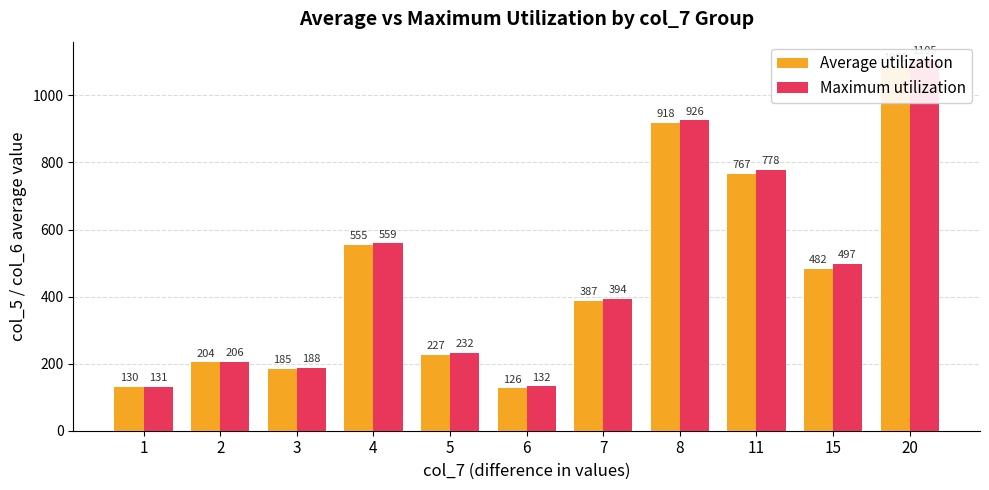

What is the sum of all Average utilization values?

5066